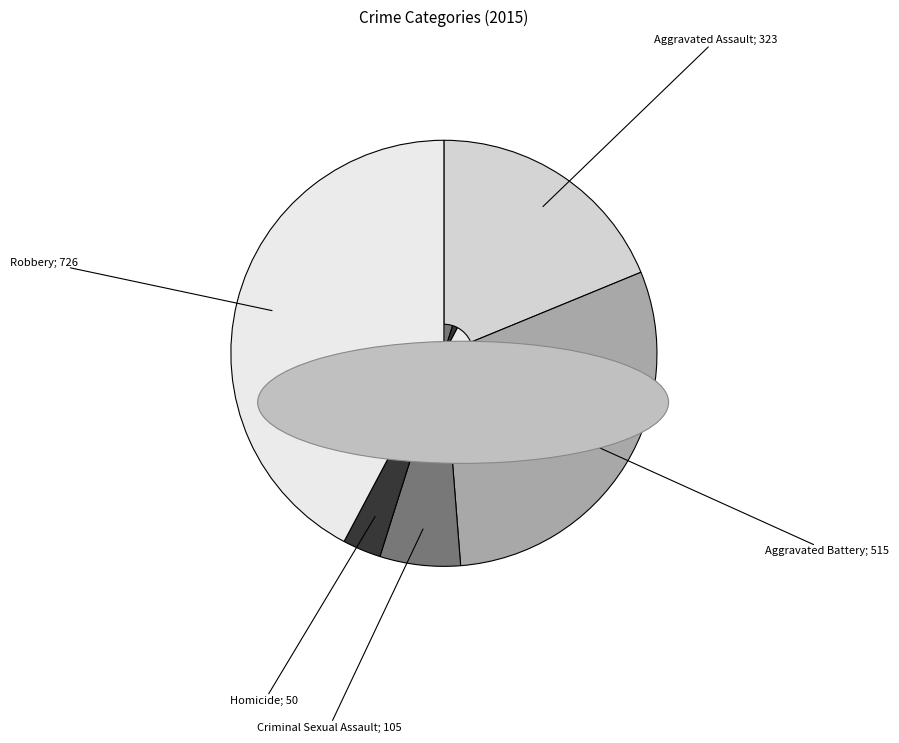

How many slices are in this pie chart?

5